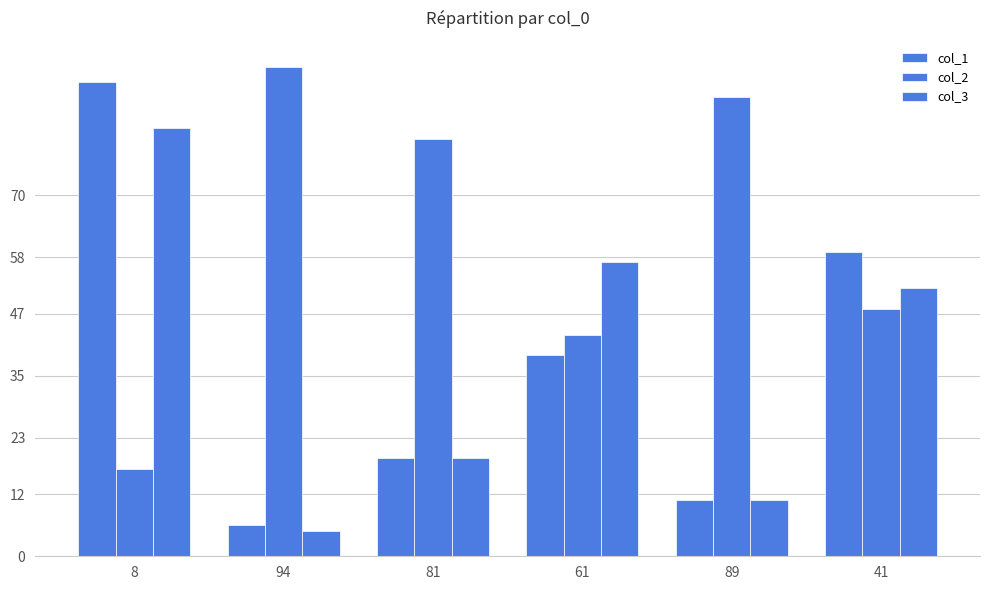

What is the difference between the col_2 values at 61 and 81?

38